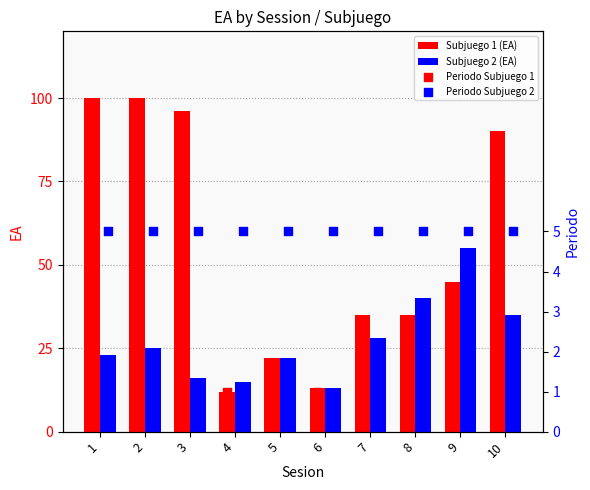

At how many categories does at least one series exceed 96?

2